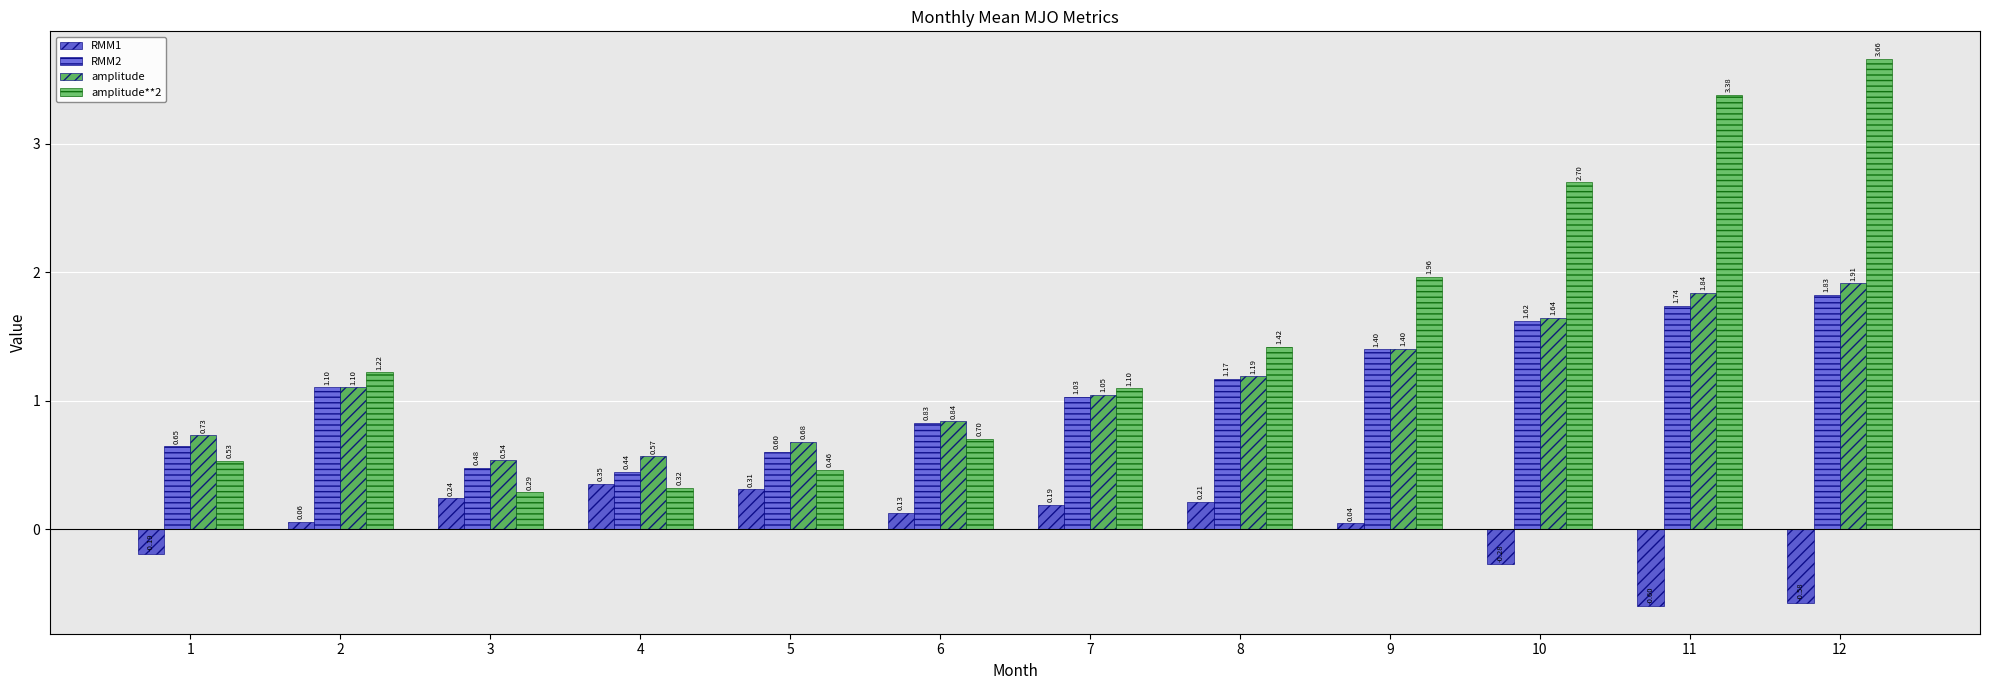

Which series has the largest total across all categories?

amplitude**2